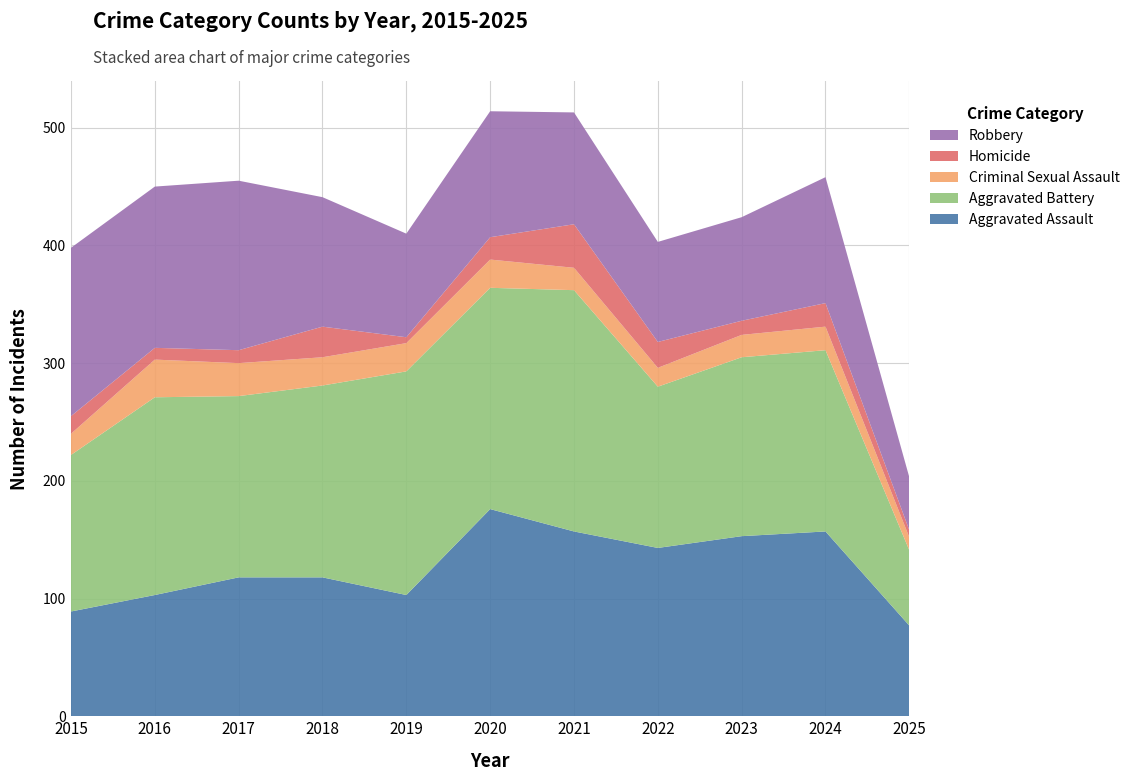

Reading left to right, what are all the values shown in this chart?

Aggravated Assault: 2015=89	2016=103	2017=118	2018=118	2019=103	2020=176	2021=157	2022=143	2023=153	2024=157	2025=77
Aggravated Battery: 2015=133	2016=168	2017=154	2018=163	2019=190	2020=188	2021=205	2022=137	2023=152	2024=154	2025=64
Criminal Sexual Assault: 2015=18	2016=32	2017=28	2018=24	2019=24	2020=24	2021=19	2022=16	2023=19	2024=20	2025=11
Homicide: 2015=15	2016=10	2017=11	2018=26	2019=5	2020=19	2021=37	2022=22	2023=12	2024=20	2025=6
Robbery: 2015=143	2016=137	2017=144	2018=110	2019=88	2020=107	2021=95	2022=85	2023=88	2024=107	2025=45